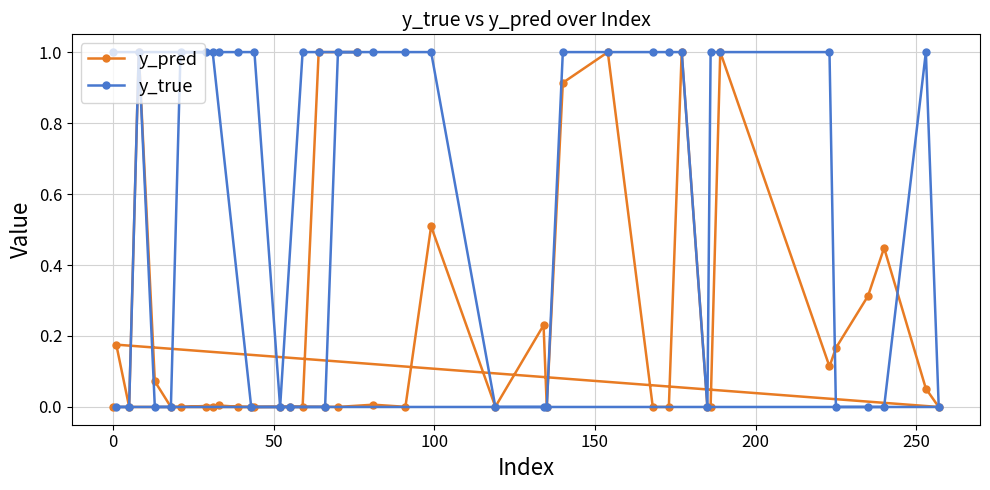

Which series has the largest total across all categories?

y_true